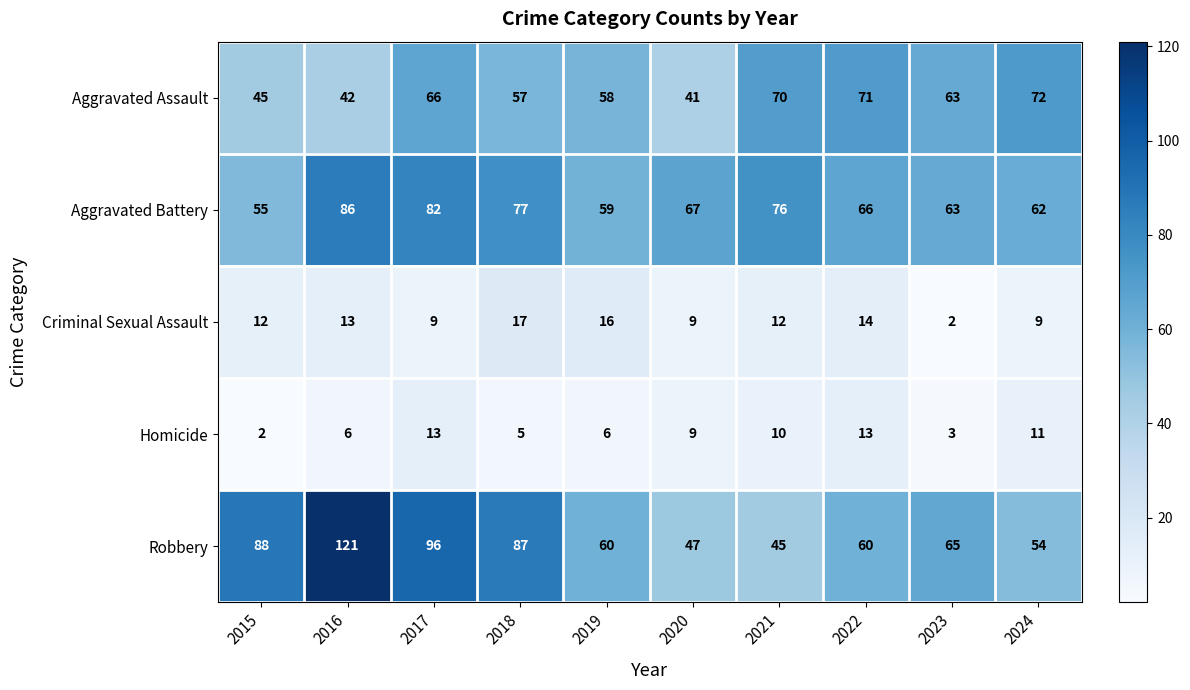

Which series has the widest spread of values?

Robbery